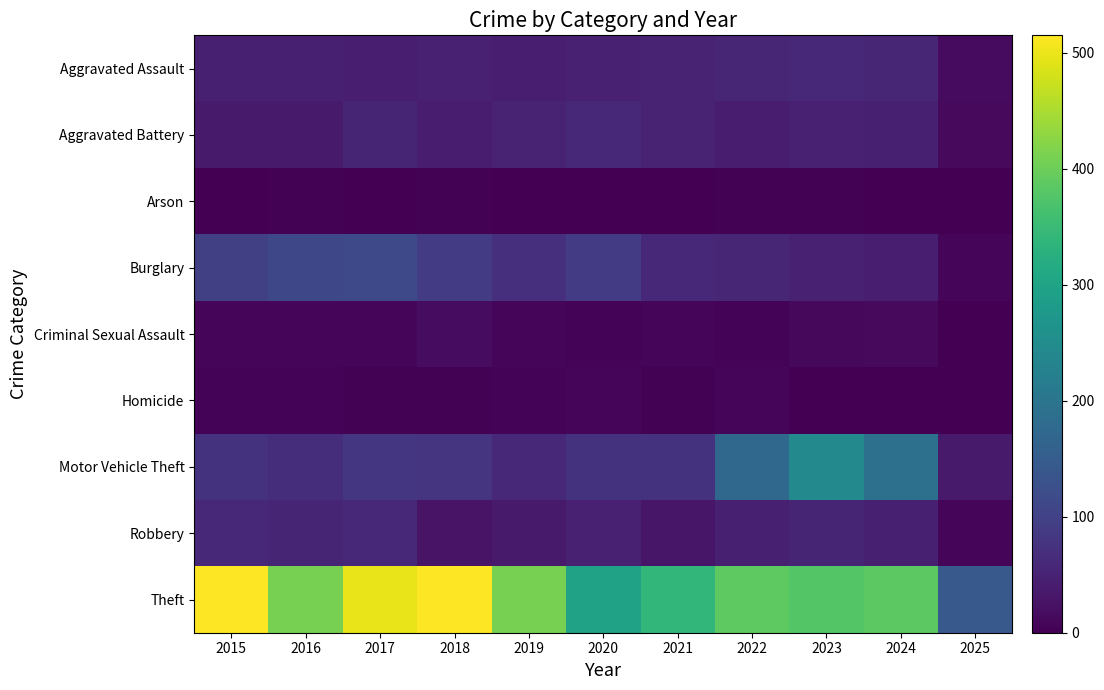

Reading left to right, transcribe all the data shown in this chart.

Aggravated Assault: 2015=46	2016=46	2017=44	2018=48	2019=44	2020=48	2021=50	2022=55	2023=59	2024=56	2025=16
Aggravated Battery: 2015=38	2016=37	2017=54	2018=39	2019=51	2020=59	2021=49	2022=42	2023=47	2024=46	2025=13
Arson: 2015=1	2016=4	2017=2	2018=3	2019=0	2020=2	2021=1	2022=3	2023=4	2024=2	2025=0
Burglary: 2015=98	2016=112	2017=114	2018=92	2019=72	2020=92	2021=57	2022=56	2023=48	2024=44	2025=10
Criminal Sexual Assault: 2015=7	2016=7	2017=7	2018=18	2019=7	2020=5	2021=9	2022=5	2023=11	2024=14	2025=0
Homicide: 2015=6	2016=5	2017=4	2018=3	2019=5	2020=10	2021=4	2022=9	2023=2	2024=1	2025=1
Motor Vehicle Theft: 2015=75	2016=67	2017=82	2018=78	2019=60	2020=75	2021=75	2022=175	2023=243	2024=190	2025=38
Robbery: 2015=59	2016=54	2017=60	2018=27	2019=38	2020=48	2021=32	2022=46	2023=53	2024=46	2025=10
Theft: 2015=515	2016=409	2017=497	2018=515	2019=409	2020=296	2021=341	2022=388	2023=377	2024=386	2025=143